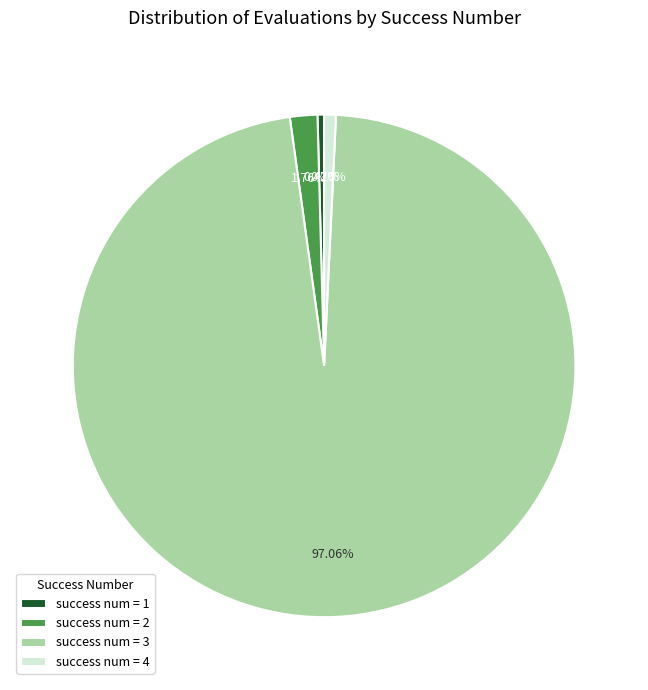

Which slice is the largest?

success num = 3